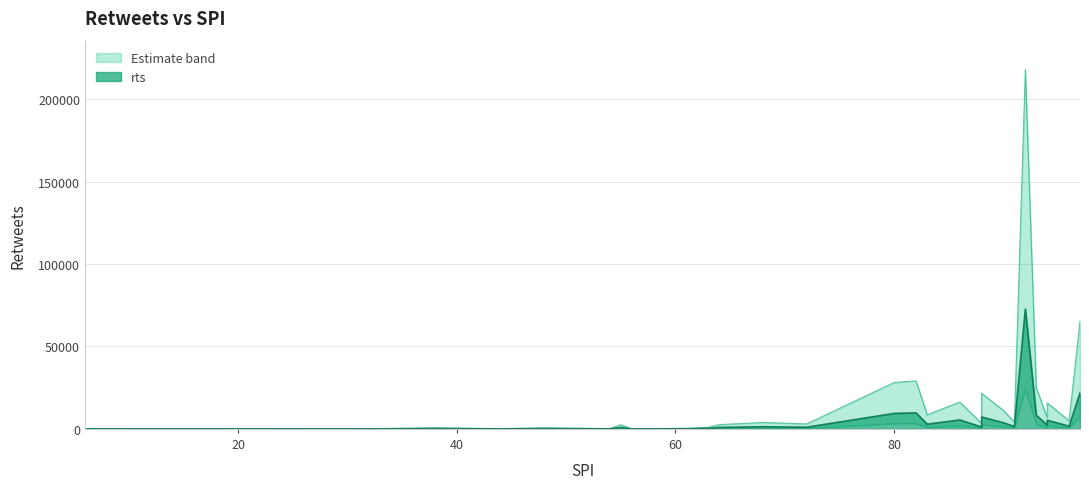

True or false: rts has a value of 24849.0 at 93.

True